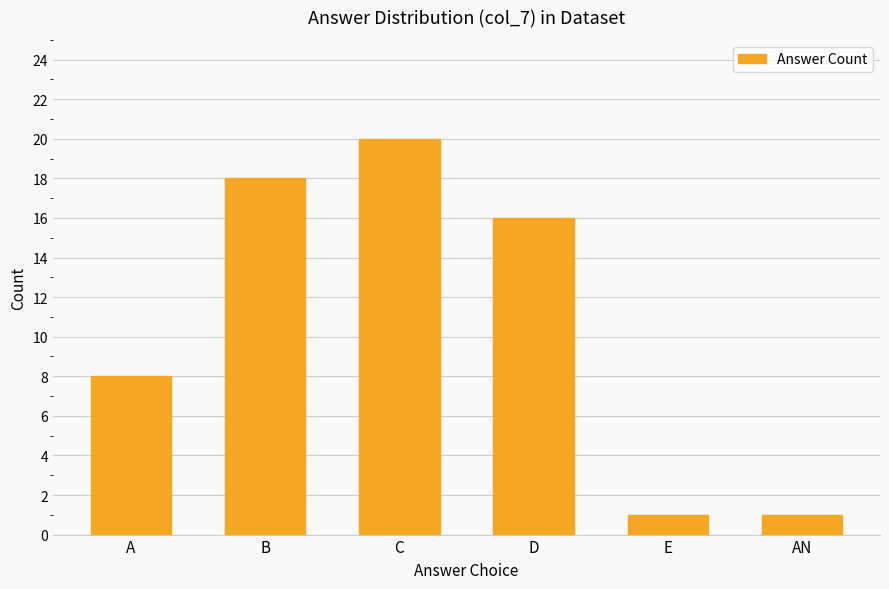

What is the greatest value displayed?

20